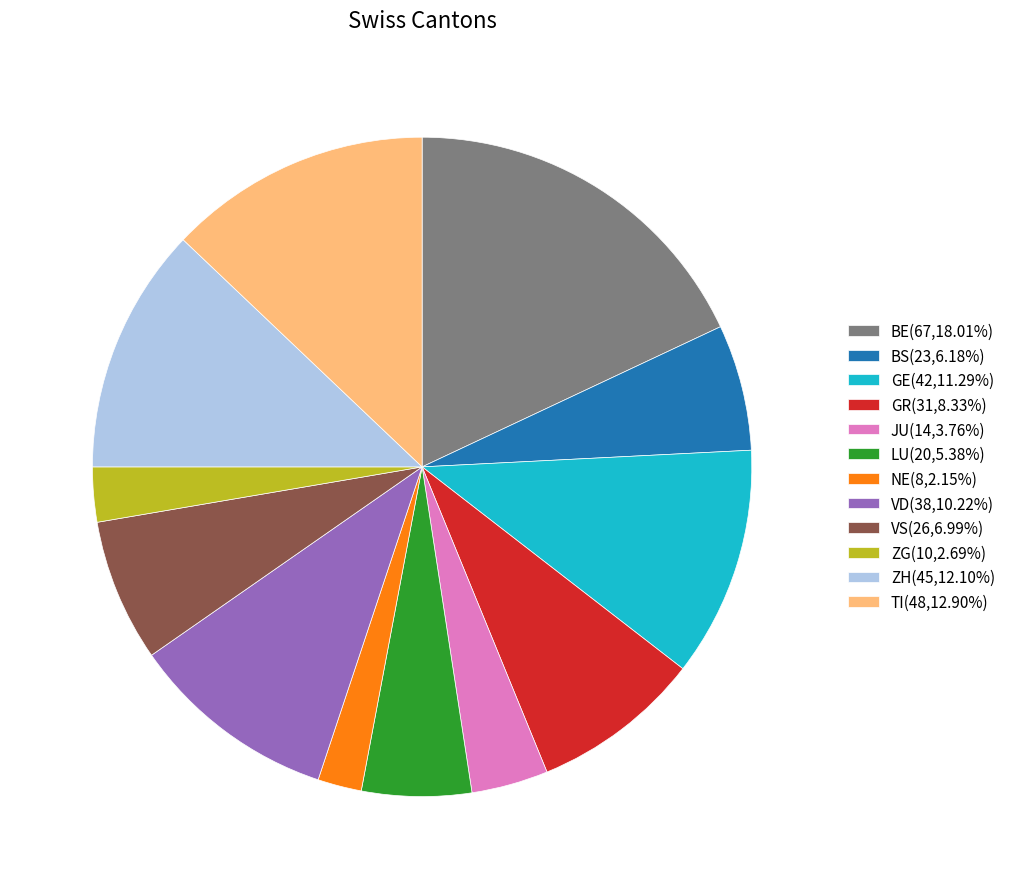

Does any single category account for the majority?

No